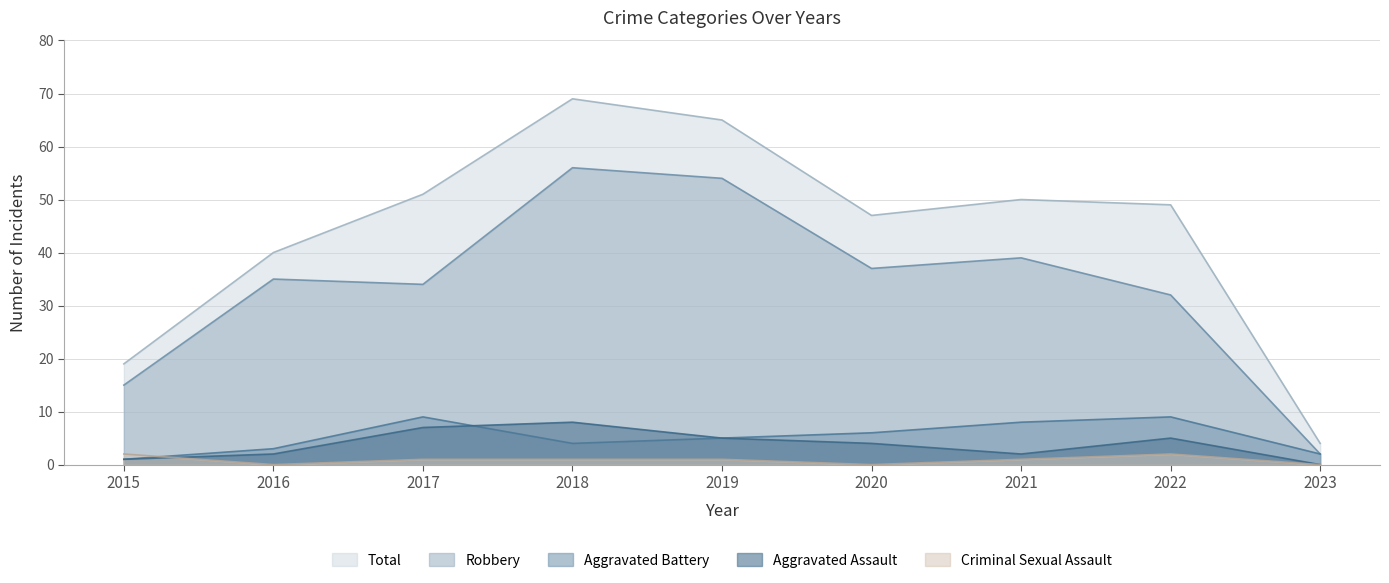

How many series are shown in this chart?

5